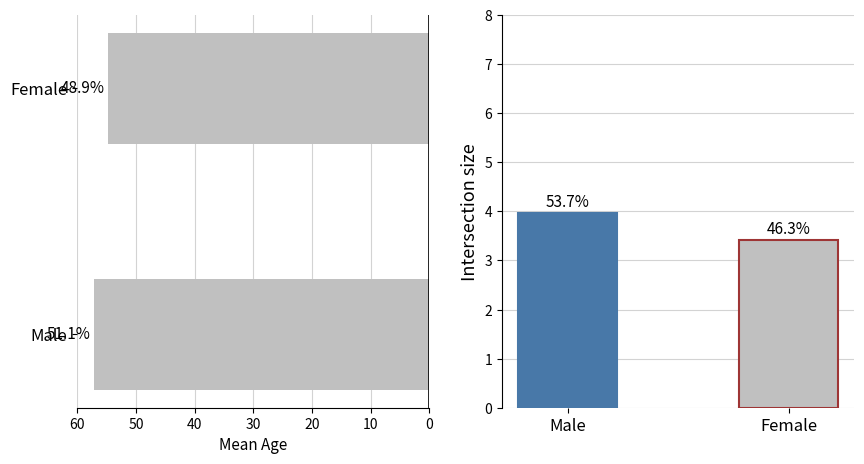

Reading right to left, extract all data points from this chart.

mean_age: 54.8	57.2
mean_scr: 3.4	4.0